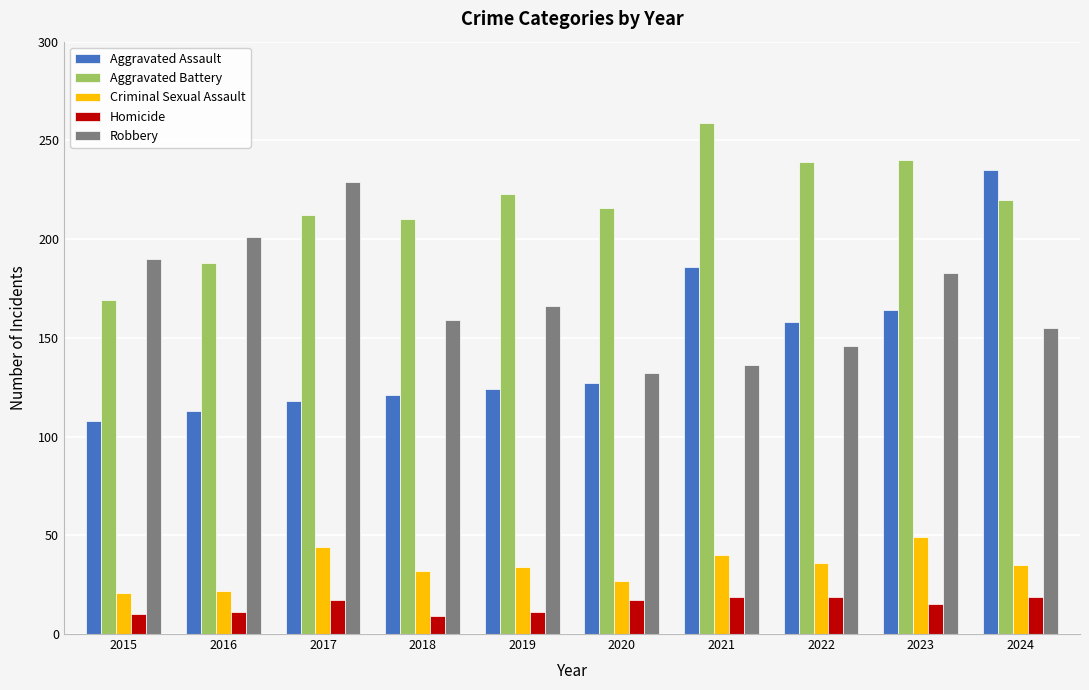

At which label does Robbery reach its peak?

2017